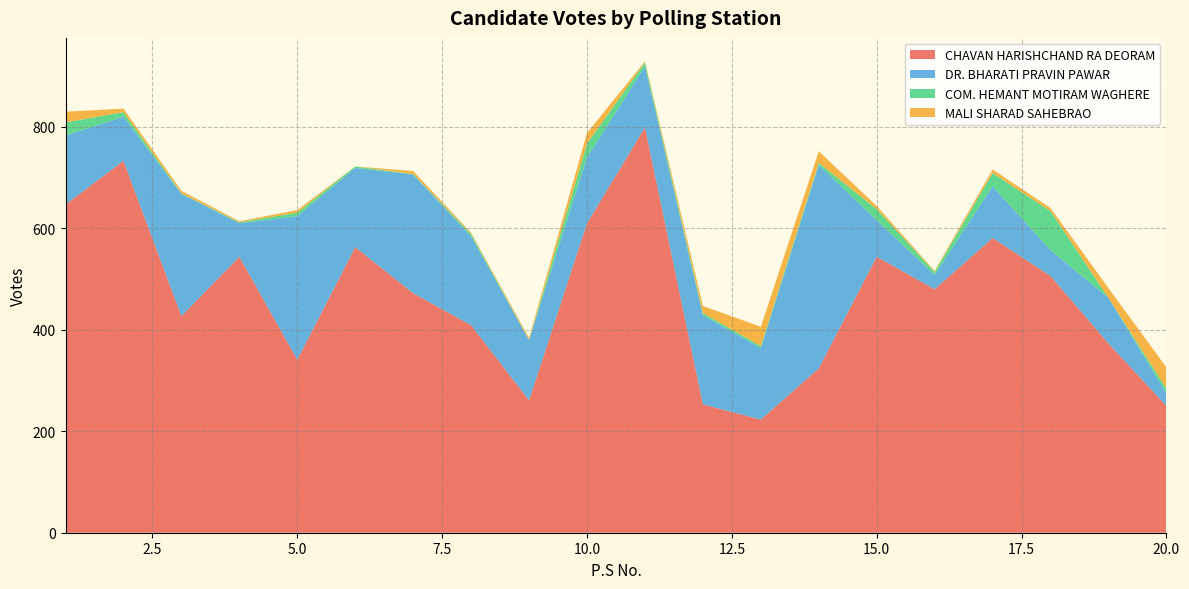

Reading left to right, transcribe all the data shown in this chart.

CHAVAN HARISHCHAND RA DEORAM: 647	733	427	544	341	563	472	409	261	610	799	253	223	324	544	480	581	506	373	250
DR. BHARATI PRAVIN PAWAR: 136	87	241	66	283	156	234	175	119	130	120	176	141	401	72	28	102	51	90	25
COM. HEMANT MOTIRAM WAGHERE: 26	9	1	2	7	3	1	5	0	27	8	4	4	4	22	6	26	77	0	9
MALI SHARAD SAHEBRAO: 21	7	5	2	5	0	6	2	4	21	2	14	38	23	6	2	7	6	19	42